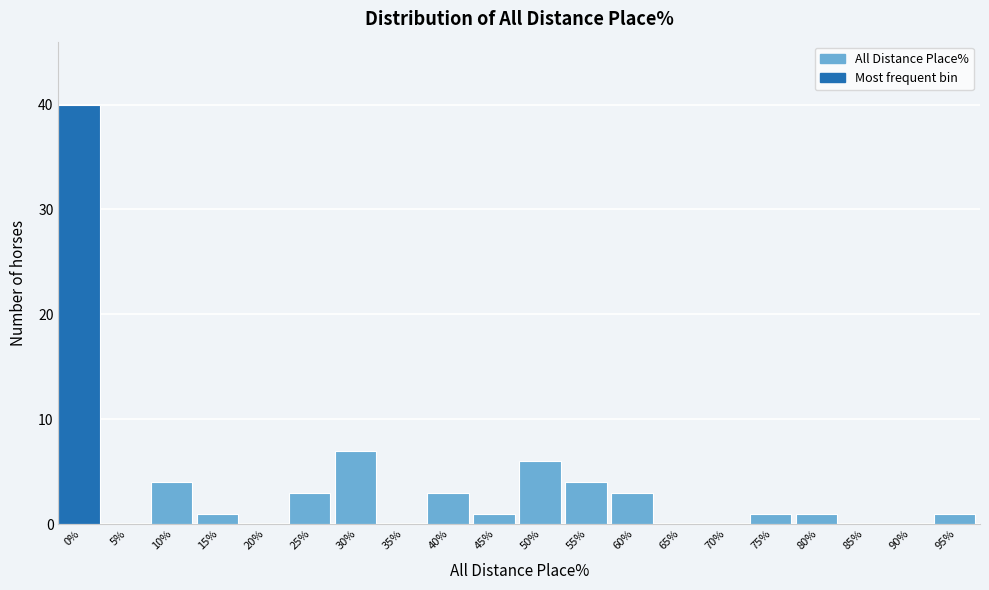

Reading right to left, list all the values displayed in this chart.

95%=1	90%=0	85%=0	80%=1	75%=1	70%=0	65%=0	60%=3	55%=4	50%=6	45%=1	40%=3	35%=0	30%=7	25%=3	20%=0	15%=1	10%=4	5%=0	0%=40